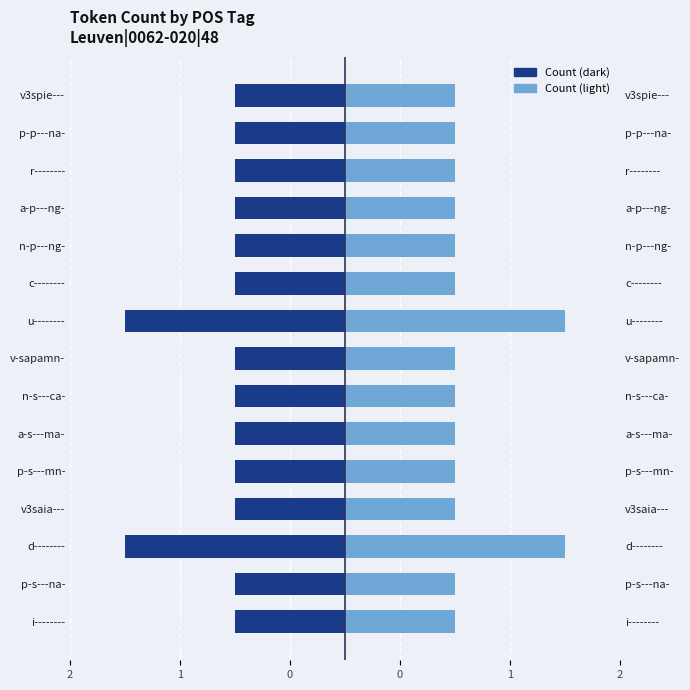

What is the difference between the maximum and minimum values in the Count (light) series?

1